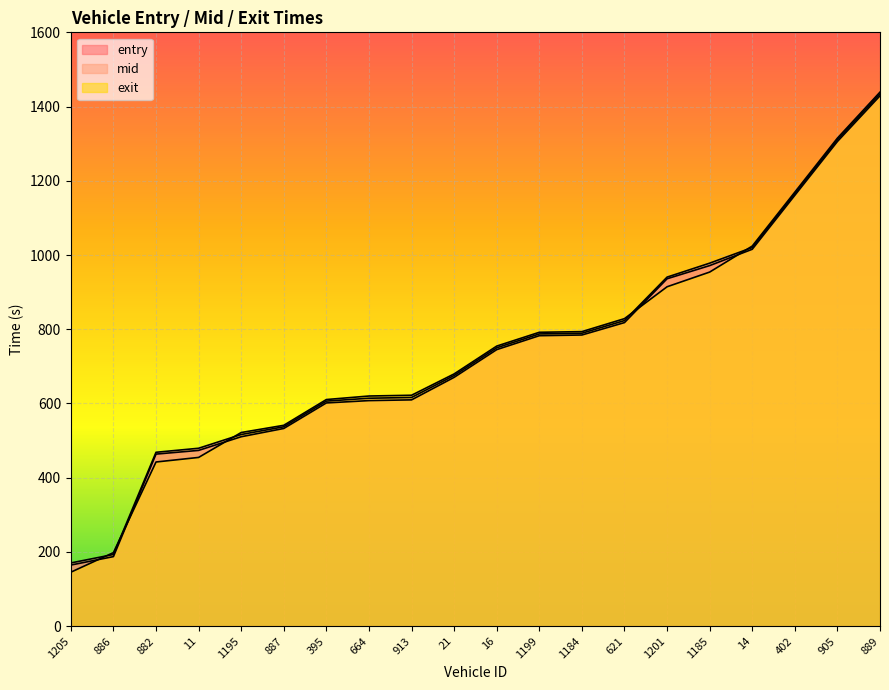

True or false: entry and exit intersect in this chart.

True